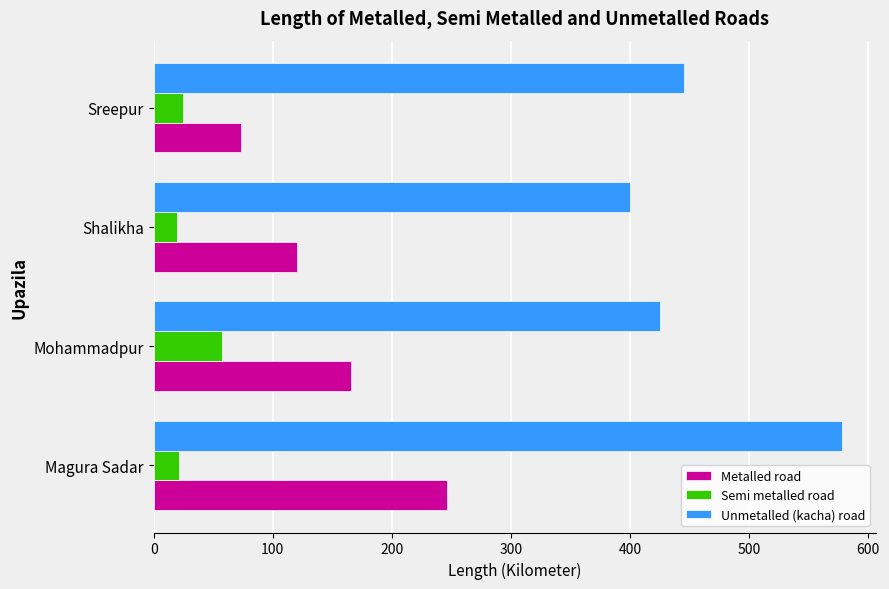

What is the difference between the Unmetalled (kacha) road values at Magura Sadar and Sreepur?

133